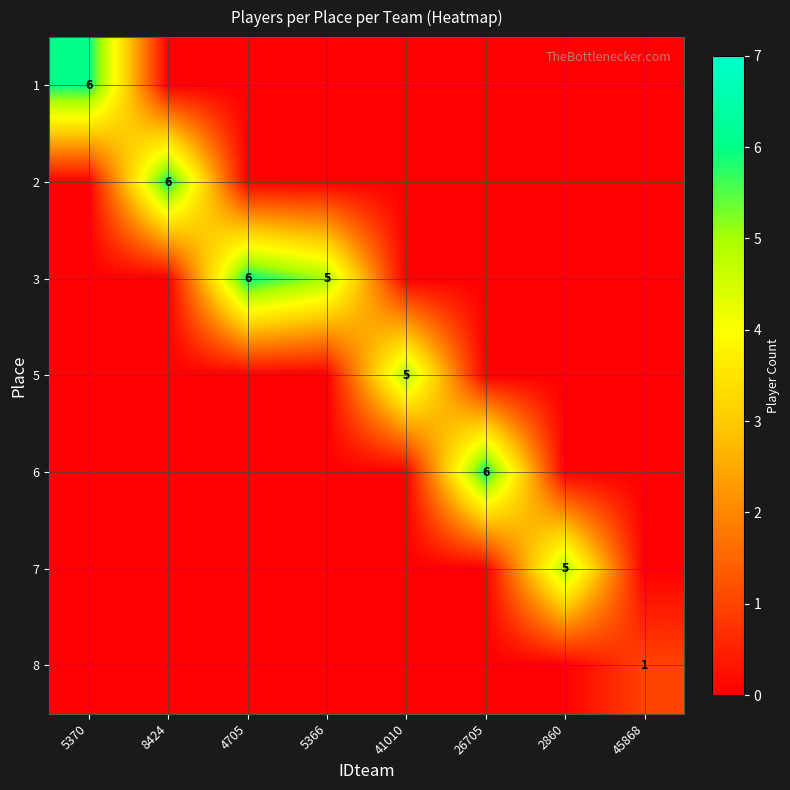

Is the value of 8 at 45868 greater than the value of 3 at 8424?

Yes